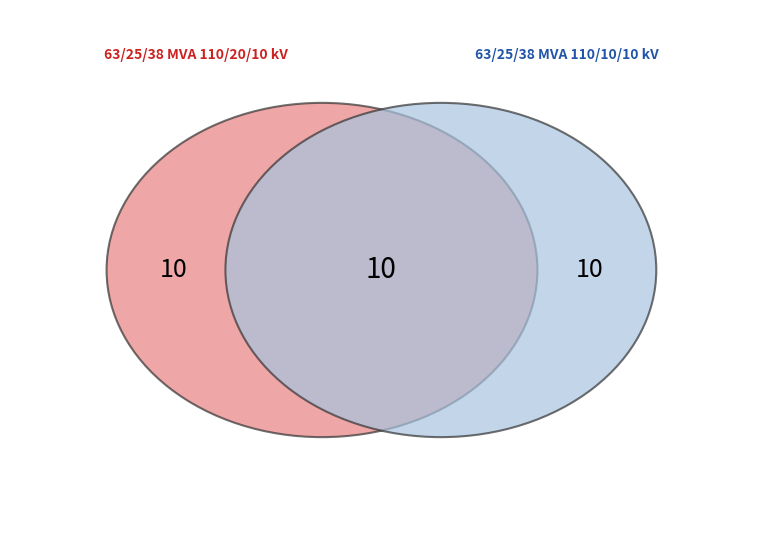

What is the largest slice in the pie chart?

63/25/38 MVA 110/20/10 kV